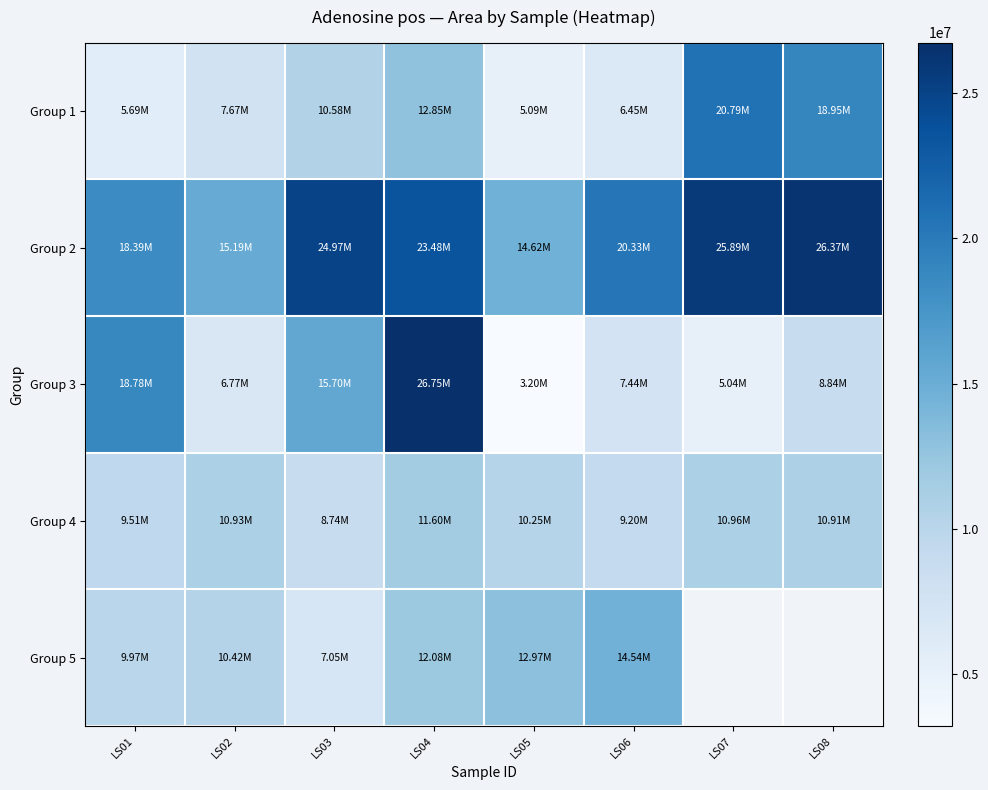

Is it true that Group 1 equals 18948636.0 at LS08?

True